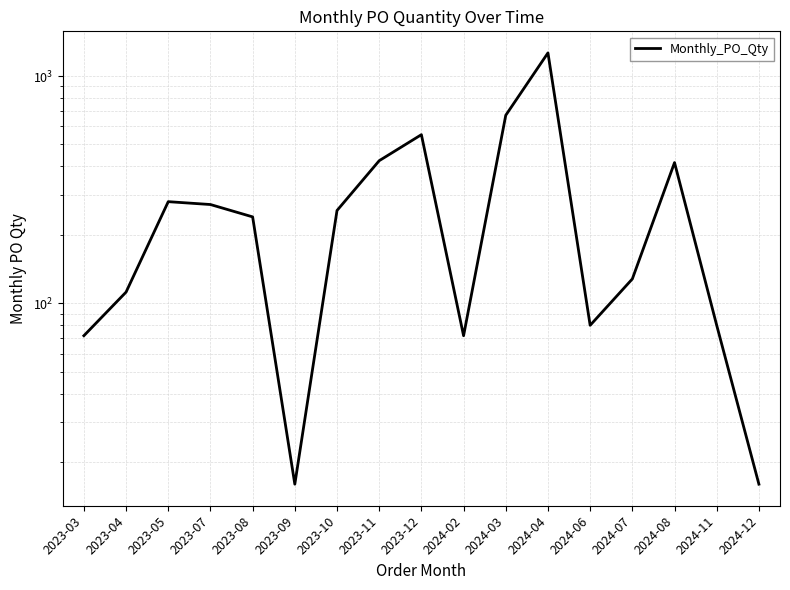

Count the number of values greater than 240.

8